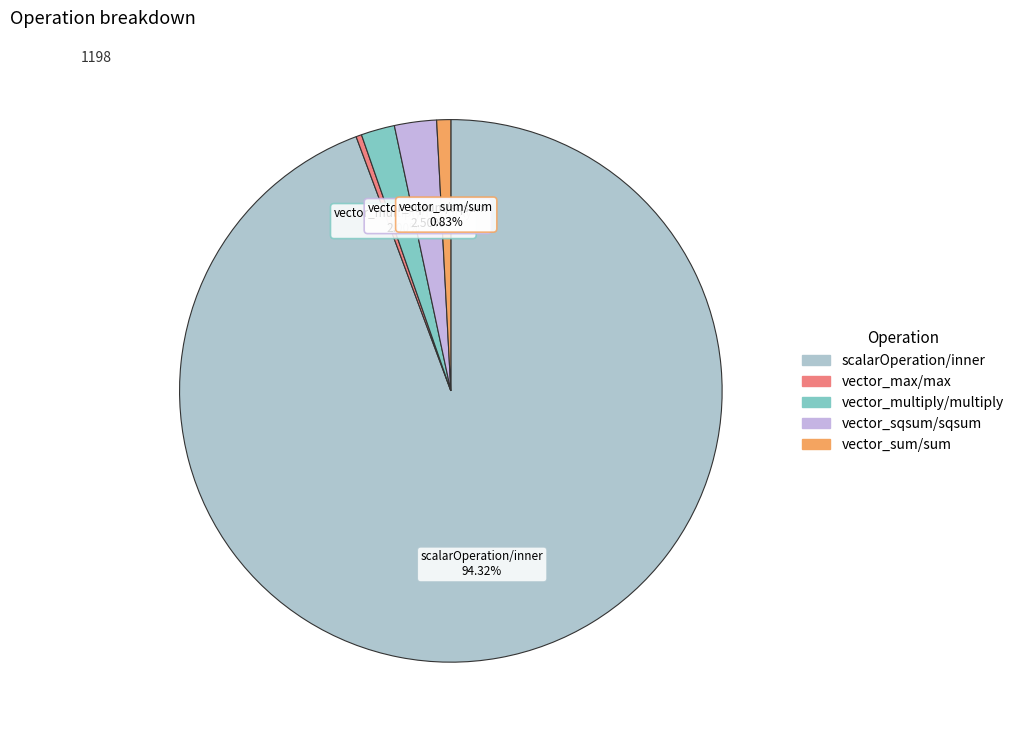

Is there a majority slice in this chart?

Yes